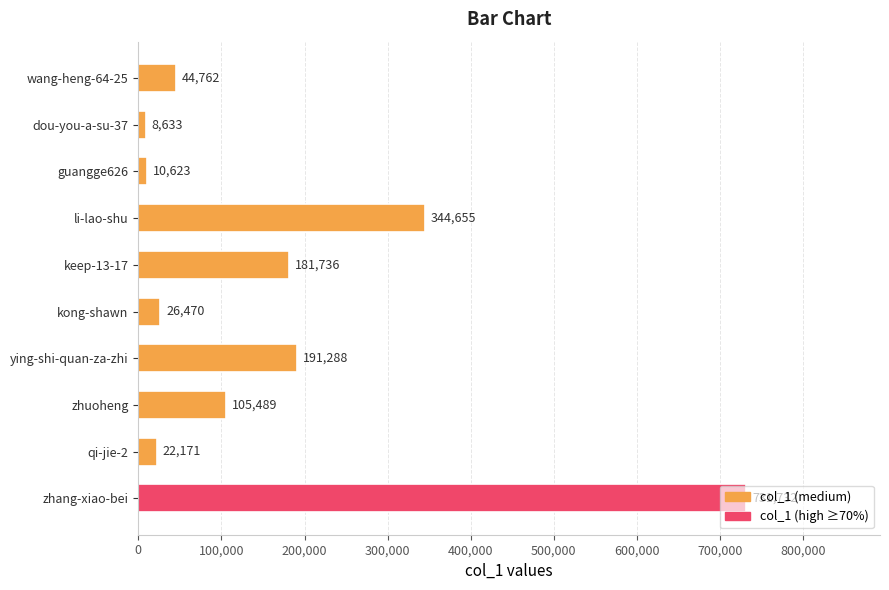

What position from the bottom is guangge626?

8